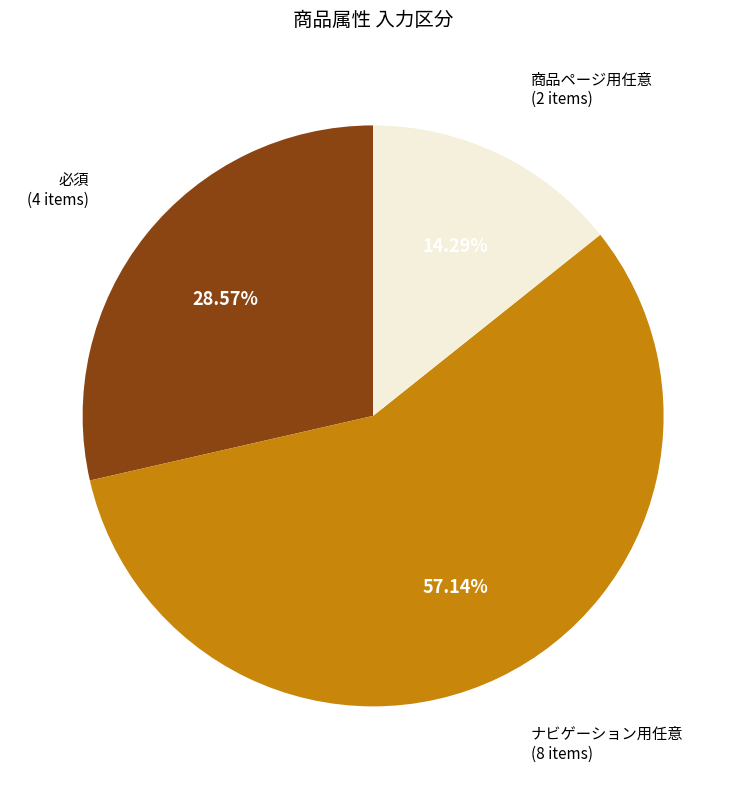

Is there a majority slice in this chart?

Yes